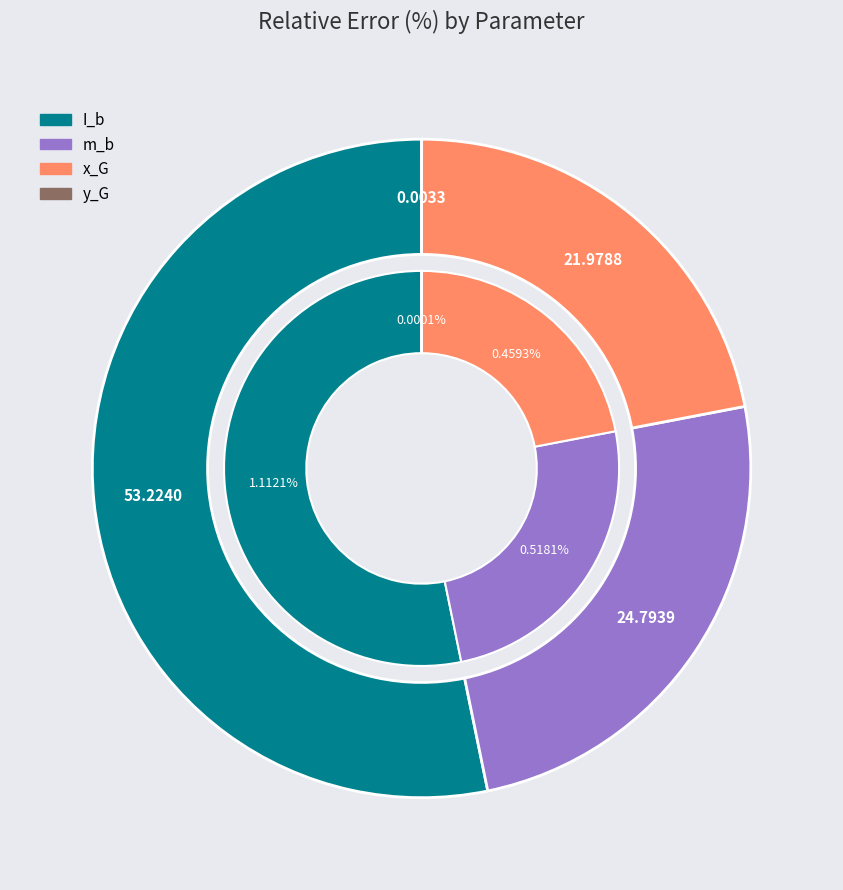

What is the change in value from m_b to y_G?

-0.5